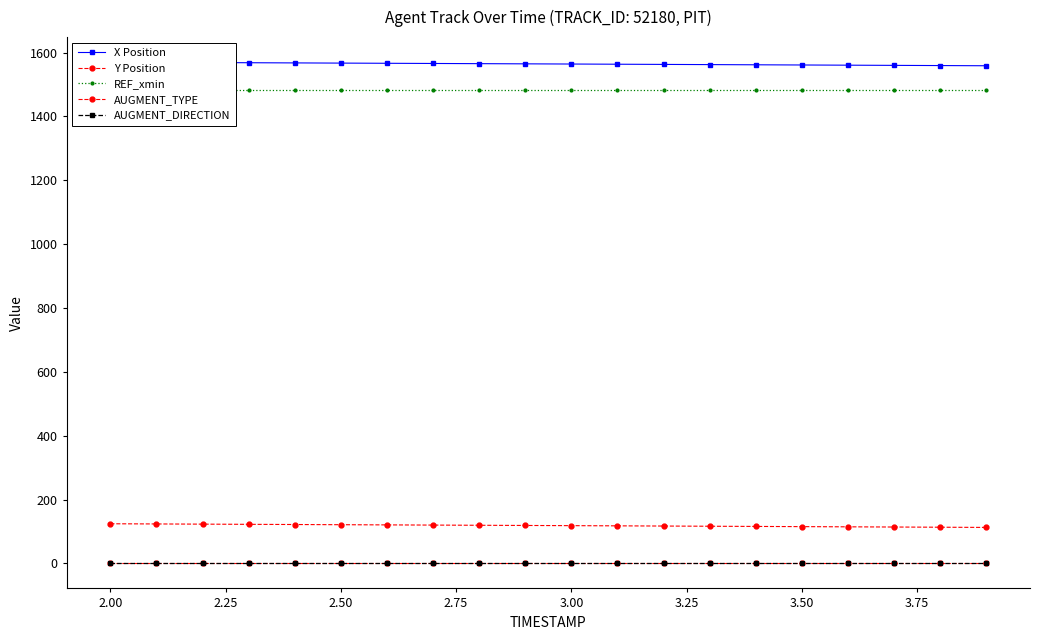

Does the chart have visible grid lines?

No